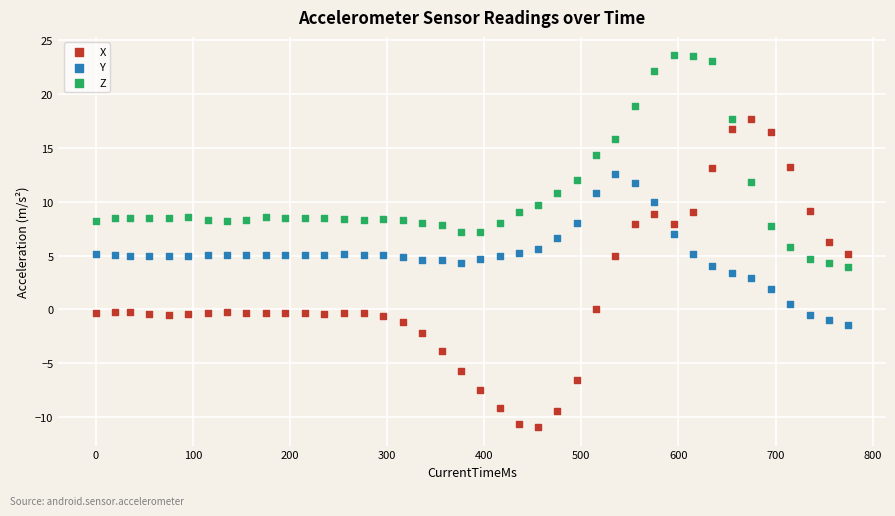

Which series contains the lowest Y value?

X